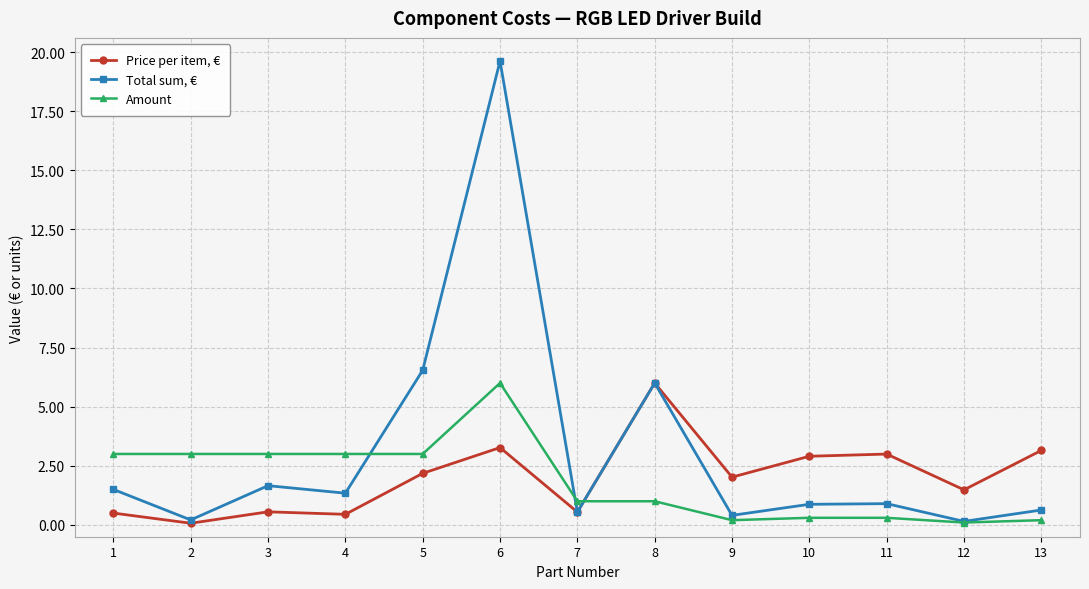

At 4, list the series in order from largest to smallest.

Amount, Total sum, €, Price per item, €